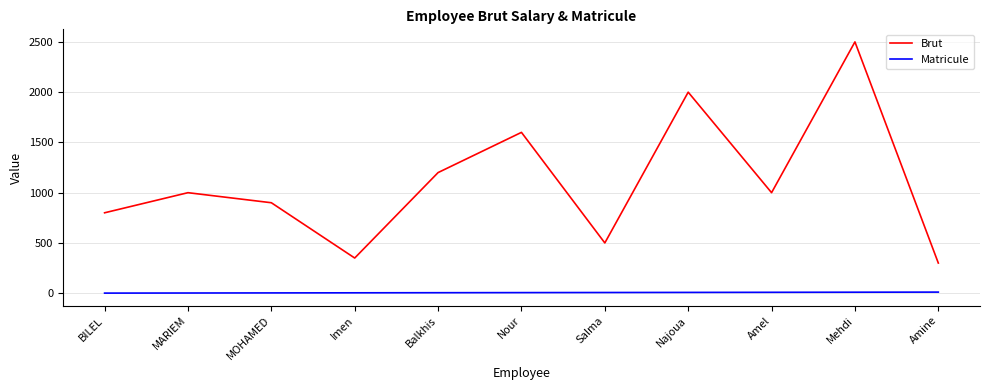

True or false: Matricule and Brut cross at least once.

False